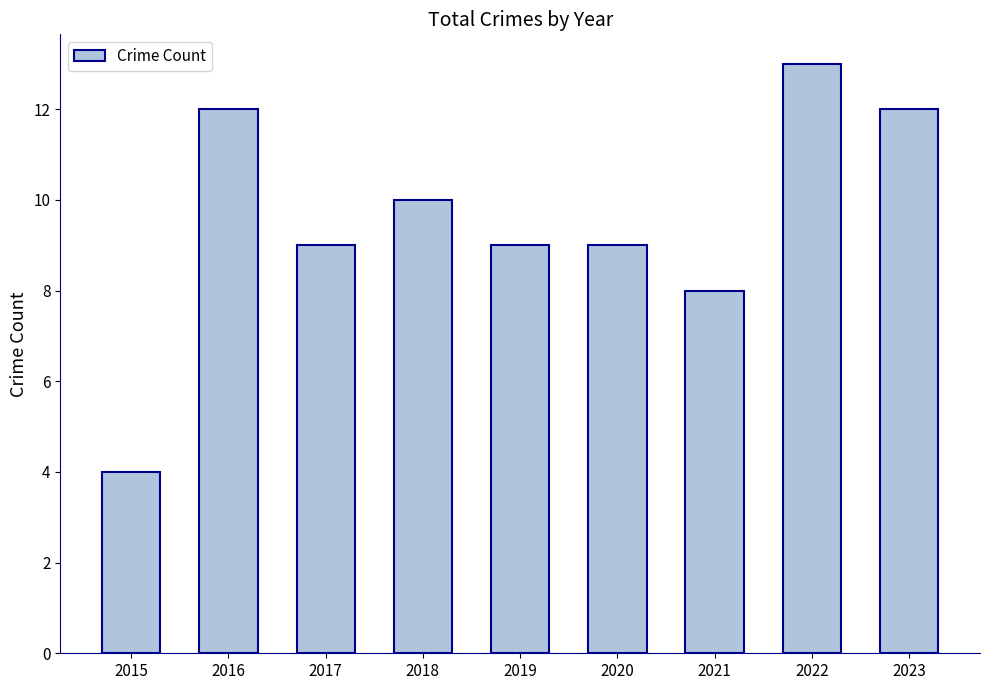

What is the ratio of the value at 2021 to the value at 2019?

0.9